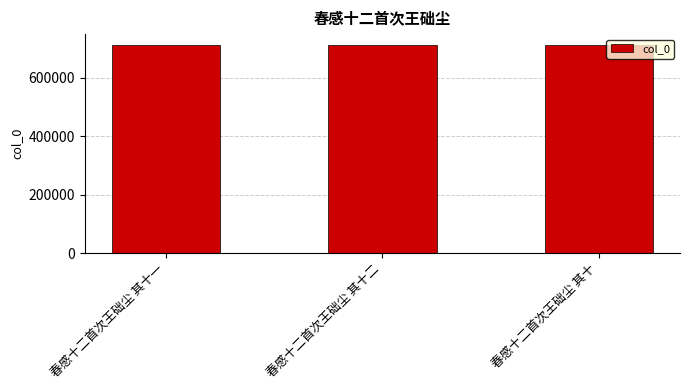

The chart shows a value of 248753 at 春感十二首次王础尘 其十二. True or false?

False